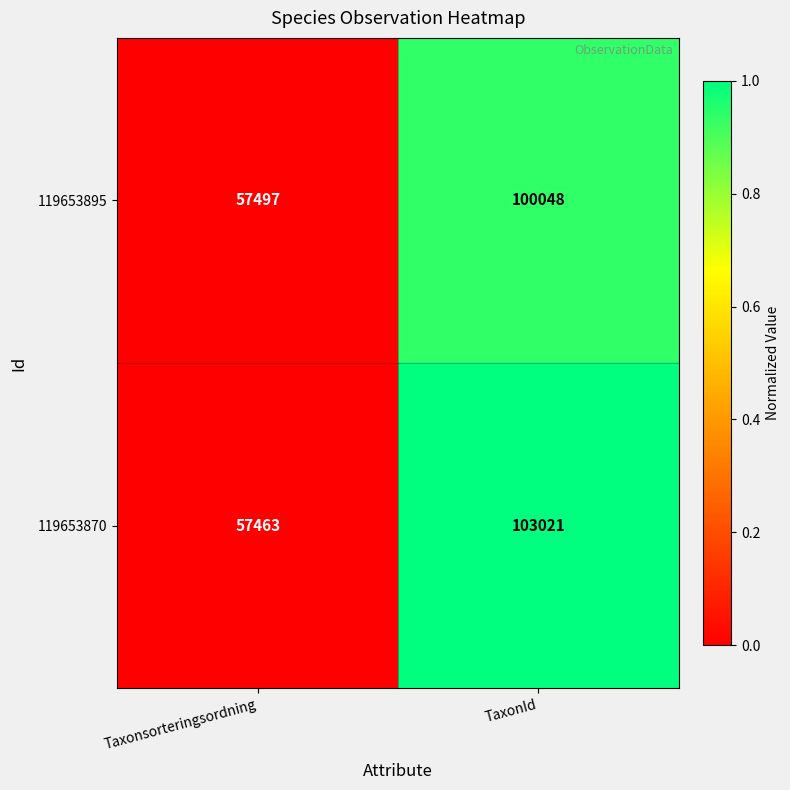

What is the difference between the highest and lowest values at TaxonId?

2973